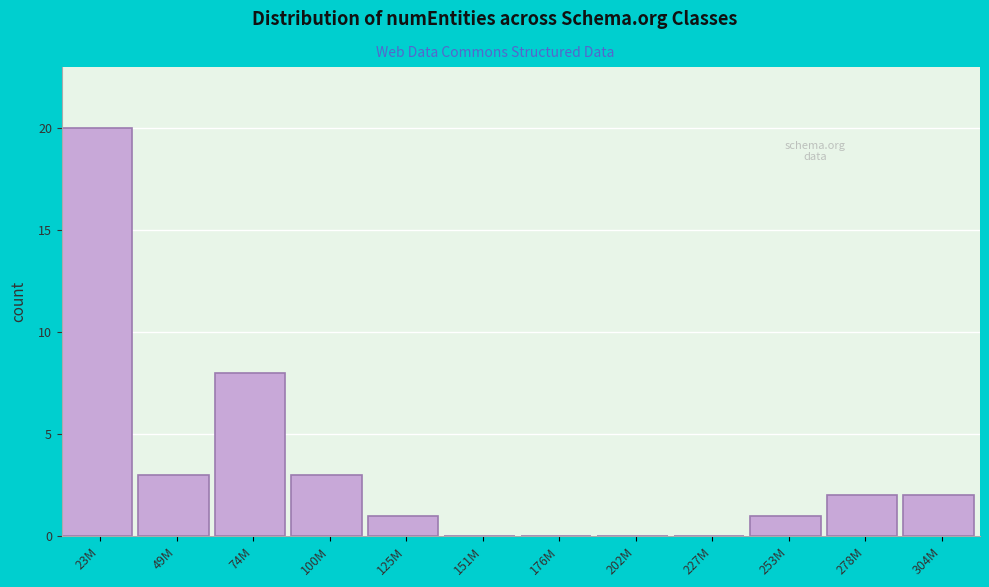

Reading right to left, extract all data points from this chart.

304M=2	278M=2	253M=1	227M=0	202M=0	176M=0	151M=0	125M=1	100M=3	74M=8	49M=3	23M=20